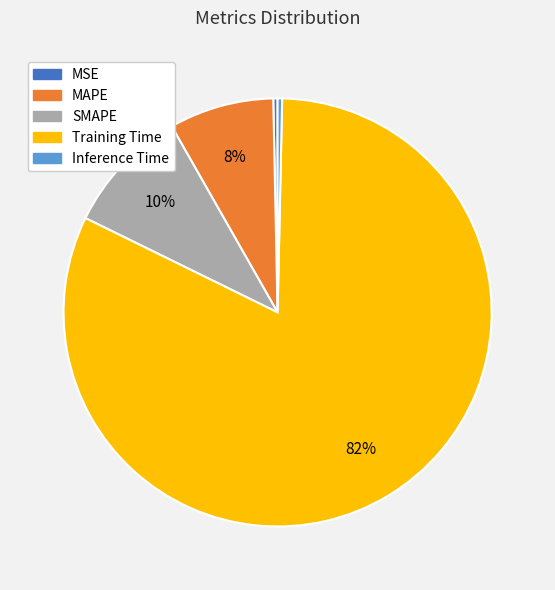

What percentage is the Training Time slice, to the nearest percent?

82%